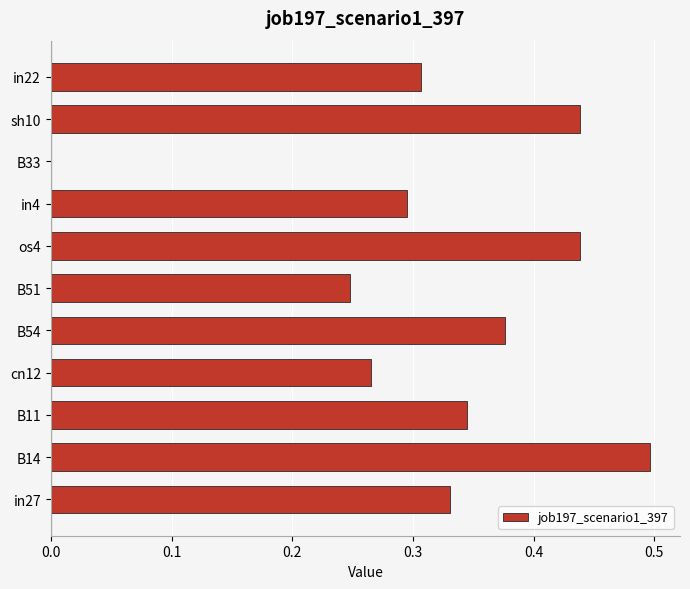

The chart shows a value of 0.5 at in22. True or false?

False